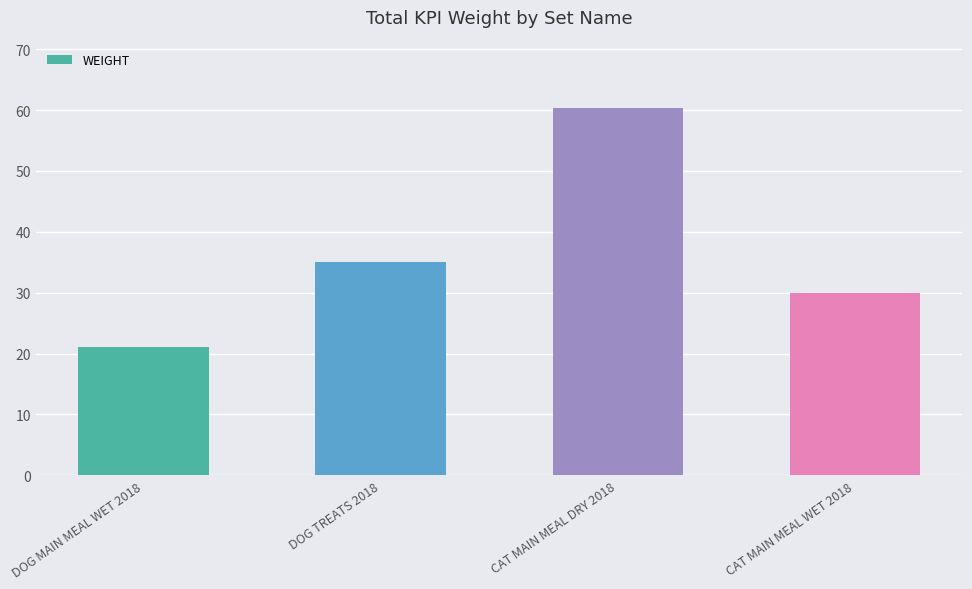

Rank the categories by value from highest to lowest.

CAT MAIN MEAL DRY 2018, DOG TREATS 2018, CAT MAIN MEAL WET 2018, DOG MAIN MEAL WET 2018